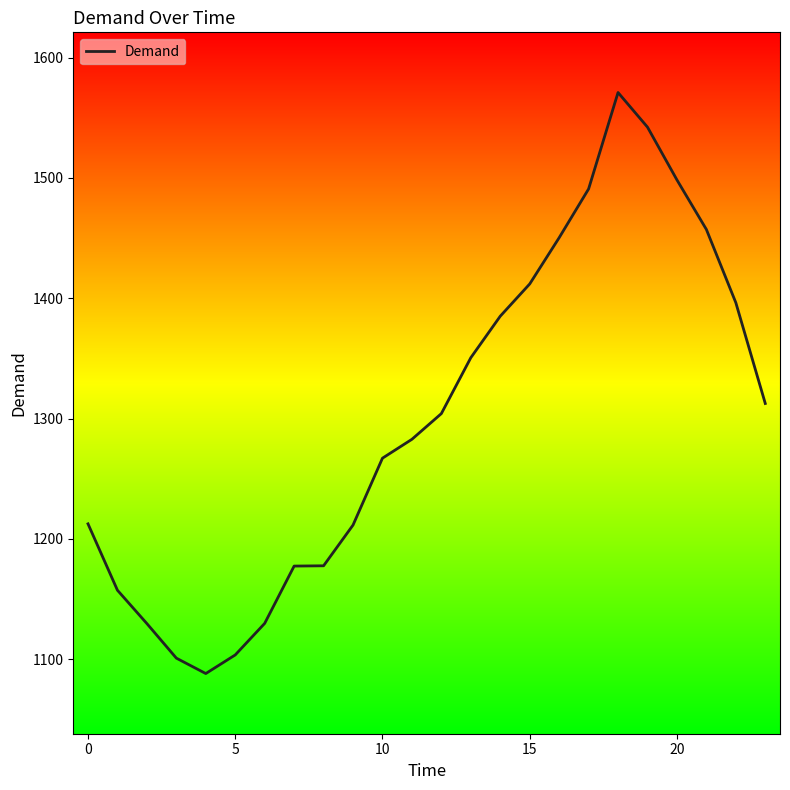

What is the greatest value displayed?

1571.0